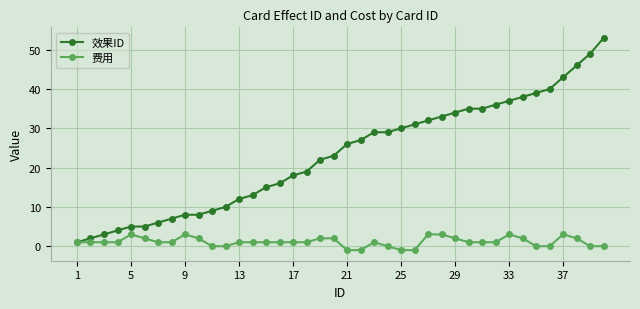

What is the greatest value displayed?

53